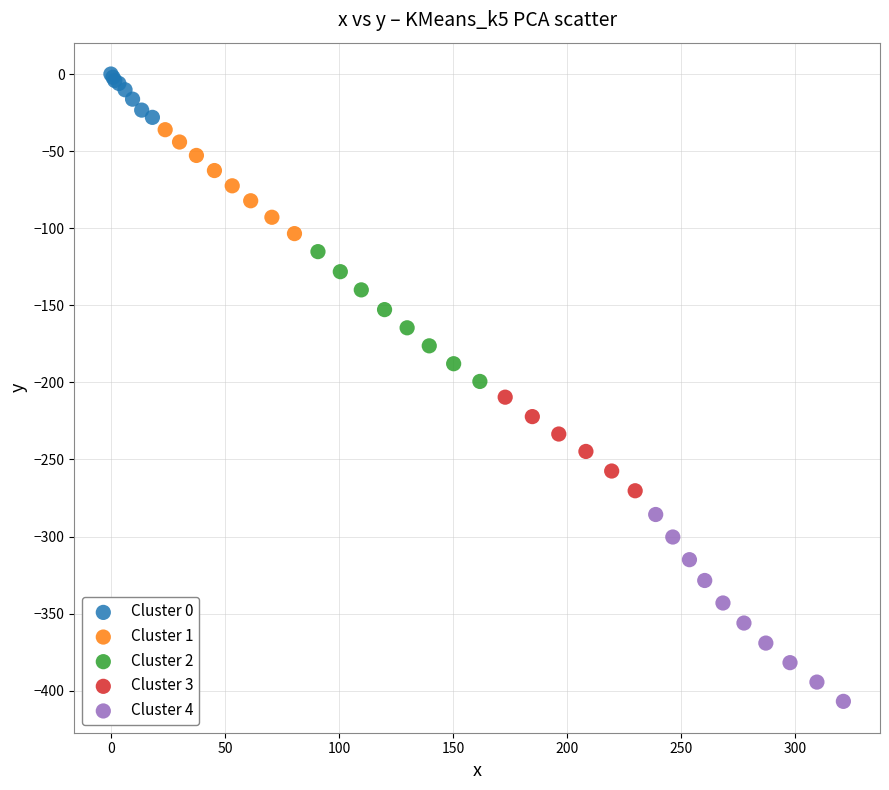

Which series reaches the maximum Y coordinate?

Cluster 0